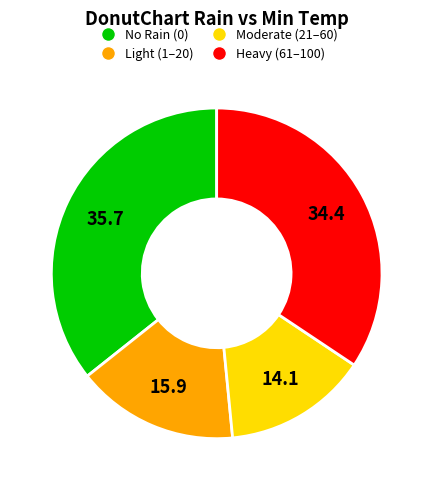

Is there a majority slice in this chart?

No